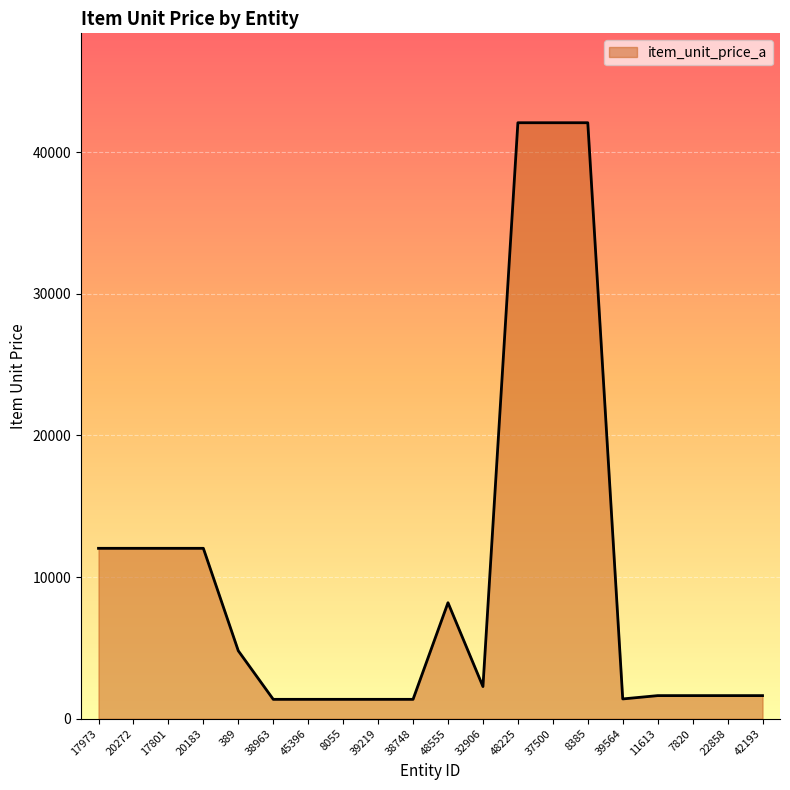

What is the ratio of the value at 38963 to the value at 42193?

0.8